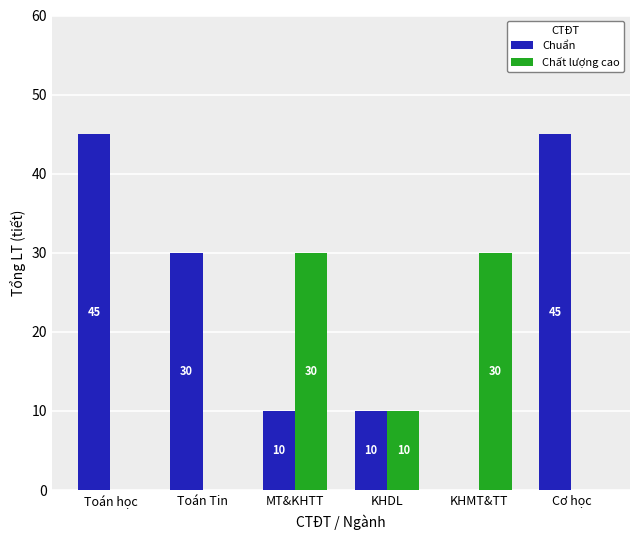

What is the highest value of the Chuẩn series?

45